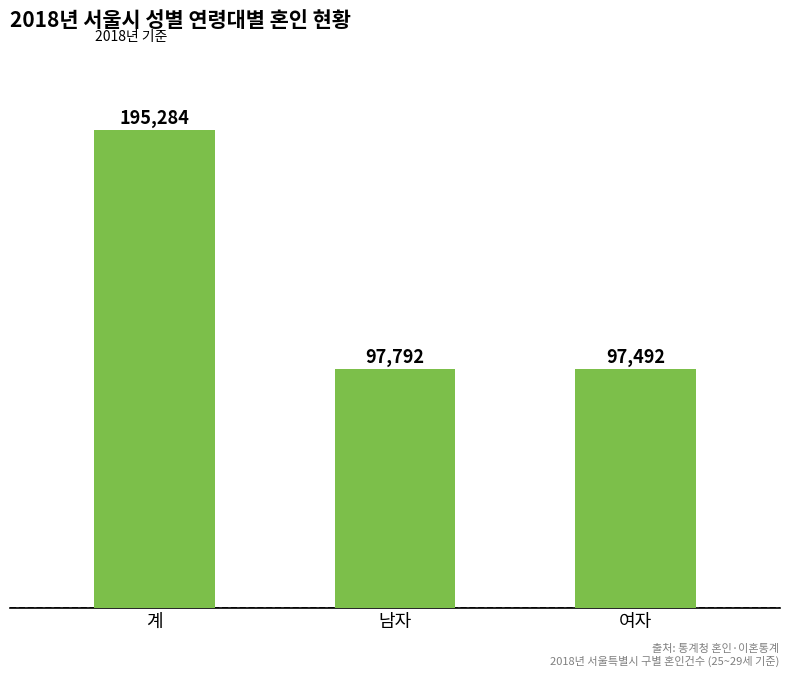

Does the chart contain stacked bars?

No